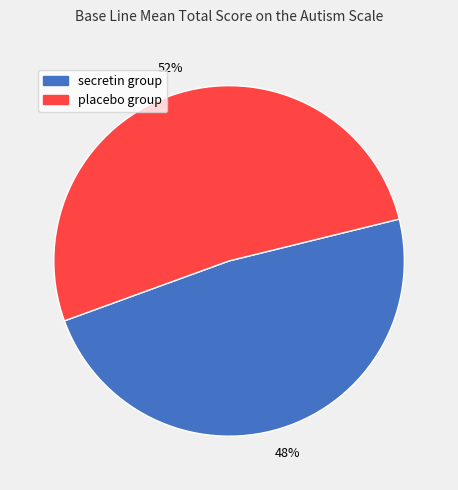

What is the smallest slice in the pie chart?

secretin group